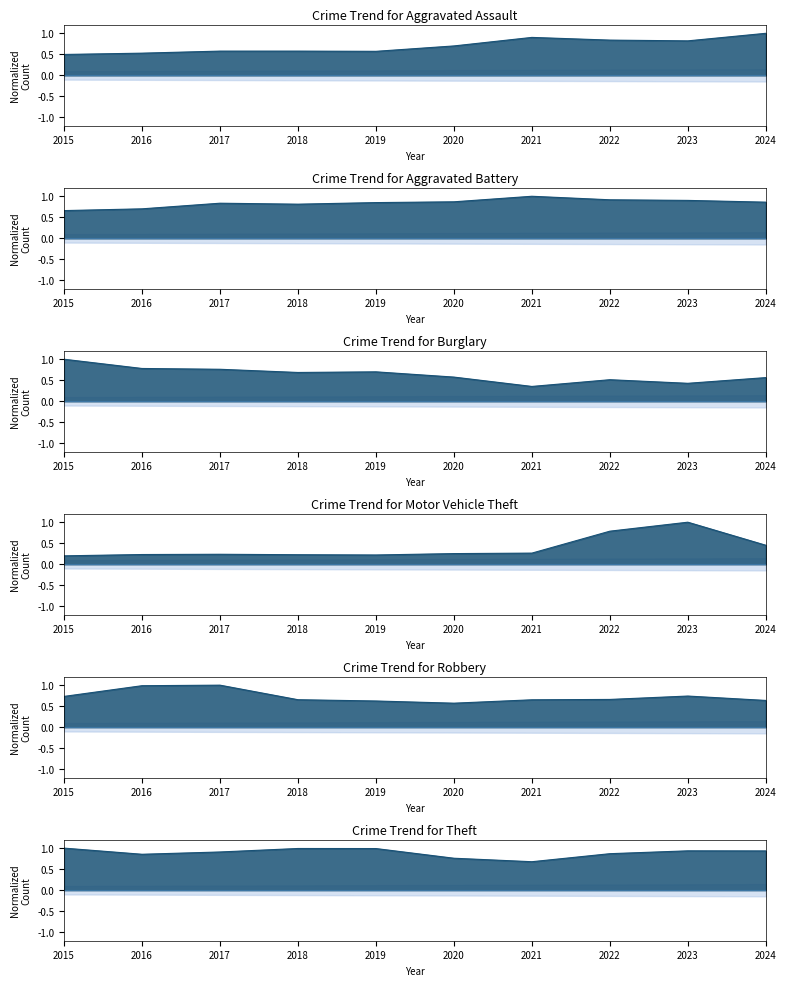

What is the difference between the second highest and minimum values in the Aggravated Battery series?

0.3